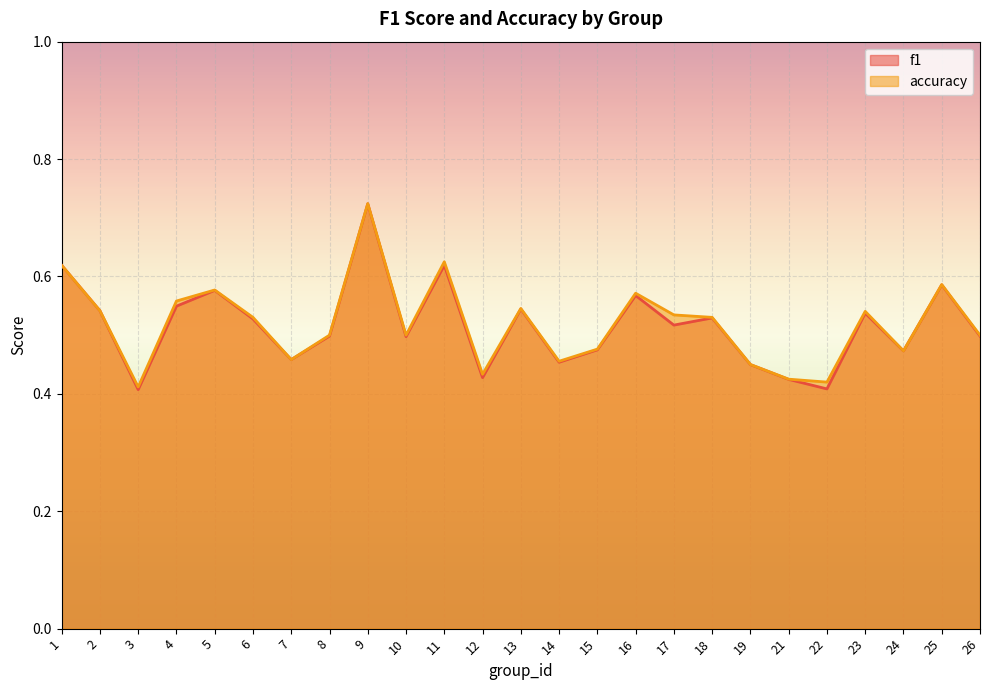

How many lines are shown in the chart?

2